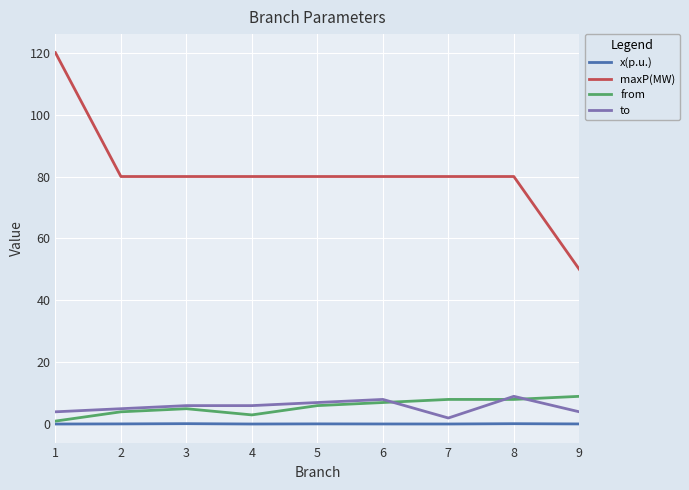

True or false: x(p.u.) has a value of 0.2 at 8.

True